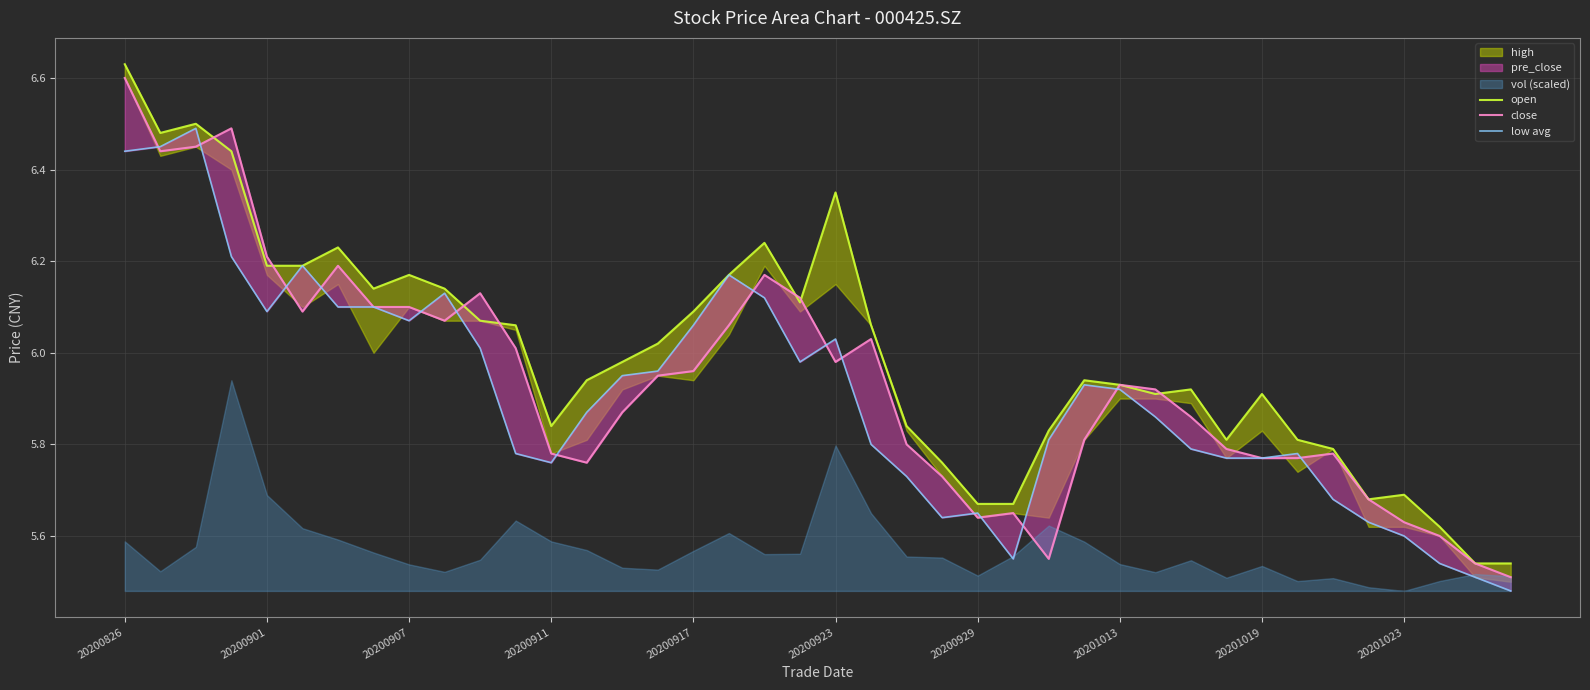

Reading right to left, extract all data points from this chart.

open: 5.5	5.5	5.6	5.7	5.7	5.8	5.8	5.9	5.8	5.9	5.9	5.9	5.9	5.8	5.7	5.7	5.8	5.8	6.1	6.3	6.1	6.2	6.2	6.1	6.0	6.0	5.9	5.8	6.1	6.1	6.1	6.2	6.1	6.2	6.2	6.2	6.4	6.5	6.5	6.6
close: 5.5	5.5	5.6	5.6	5.7	5.8	5.8	5.8	5.8	5.9	5.9	5.9	5.8	5.5	5.7	5.6	5.7	5.8	6.0	6.0	6.1	6.2	6.1	6.0	6.0	5.9	5.8	5.8	6.0	6.1	6.1	6.1	6.1	6.2	6.1	6.2	6.5	6.5	6.4	6.6
low avg: 5.5	5.5	5.5	5.6	5.6	5.7	5.8	5.8	5.8	5.8	5.9	5.9	5.9	5.8	5.5	5.7	5.6	5.7	5.8	6.0	6.0	6.1	6.2	6.1	6.0	6.0	5.9	5.8	5.8	6.0	6.1	6.1	6.1	6.1	6.2	6.1	6.2	6.5	6.5	6.4